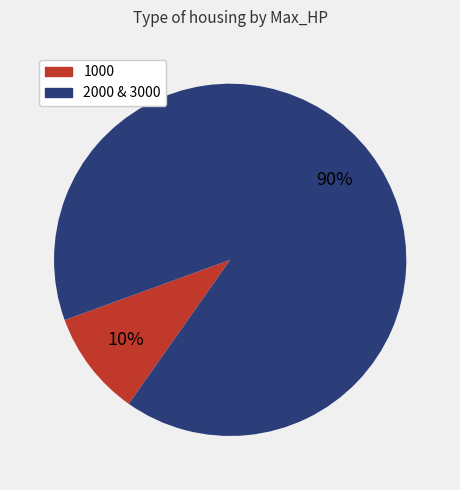

Does any single category account for the majority?

Yes